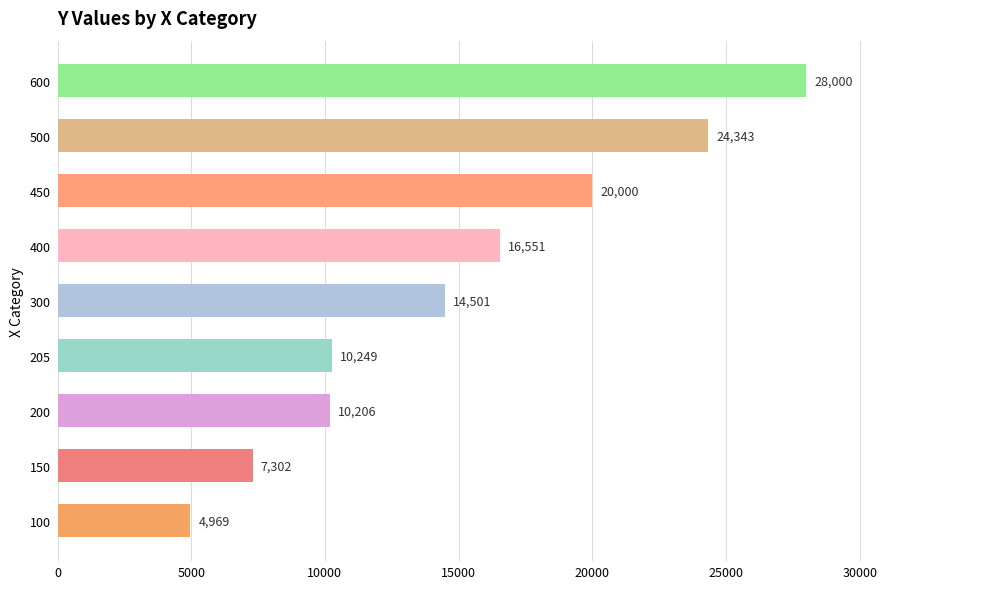

Where is the data nearest to the value 16484?

400